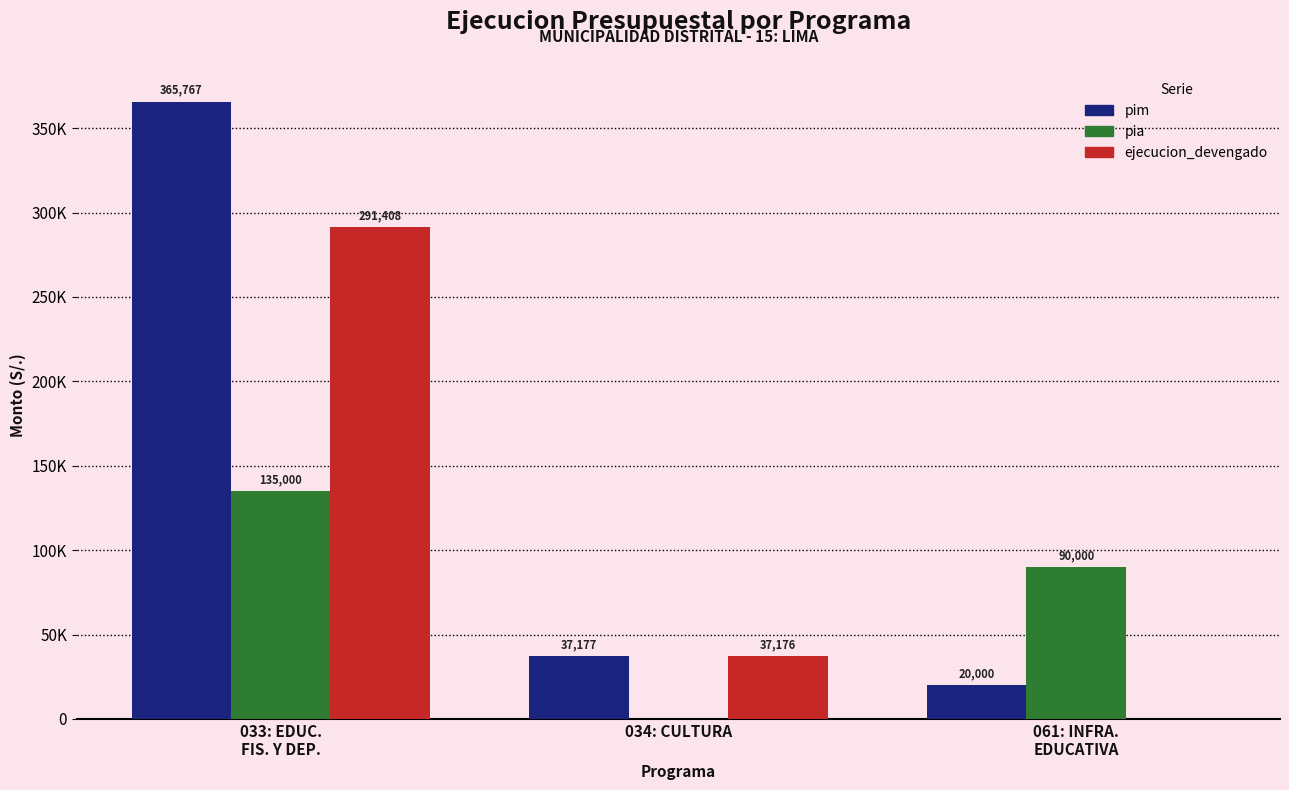

Is it true that pim equals 365767 at 033: EDUC.
FIS. Y DEP.?

True